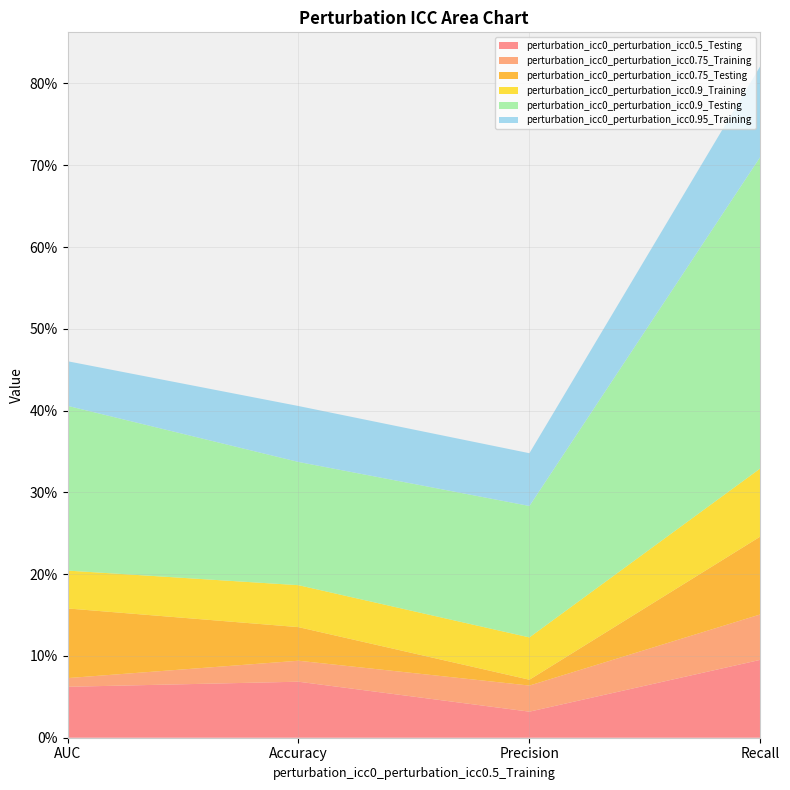

Reading right to left, transcribe all the data shown in this chart.

perturbation_icc0_perturbation_icc0.5_Testing: Recall=0.1	Precision=0.0	Accuracy=0.1	AUC=0.1
perturbation_icc0_perturbation_icc0.75_Training: Recall=0.1	Precision=0.0	Accuracy=0.0	AUC=0.0
perturbation_icc0_perturbation_icc0.75_Testing: Recall=0.1	Precision=0.0	Accuracy=0.0	AUC=0.1
perturbation_icc0_perturbation_icc0.9_Training: Recall=0.1	Precision=0.1	Accuracy=0.1	AUC=0.0
perturbation_icc0_perturbation_icc0.9_Testing: Recall=0.4	Precision=0.2	Accuracy=0.2	AUC=0.2
perturbation_icc0_perturbation_icc0.95_Training: Recall=0.1	Precision=0.1	Accuracy=0.1	AUC=0.1